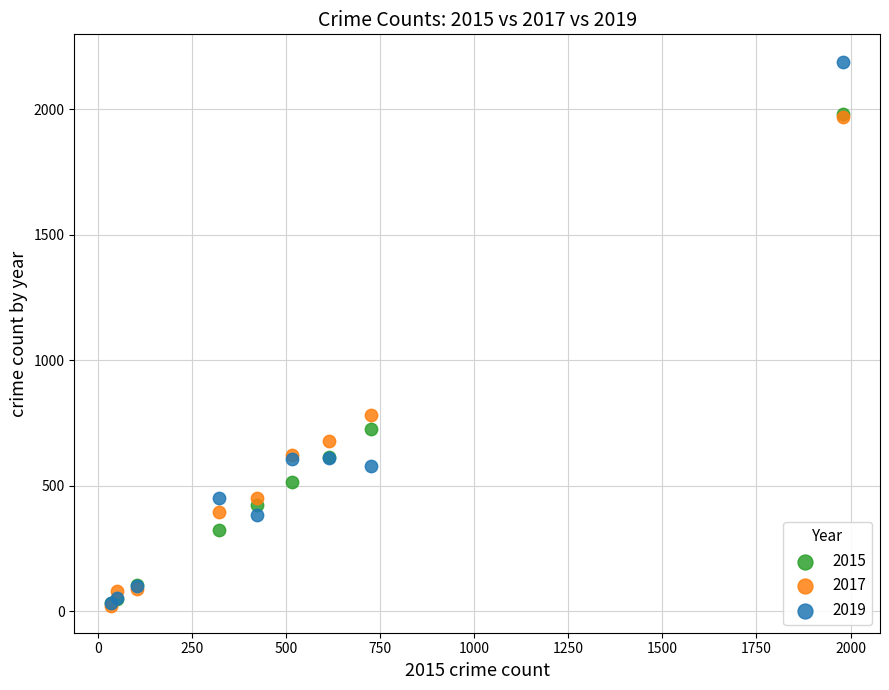

Across all series, what Y value is closest to 1106?

780